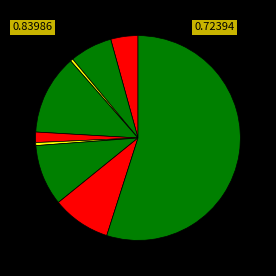

Count the number of slices in the pie.

9